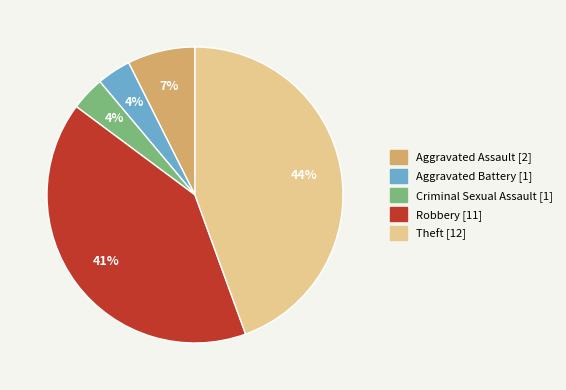

To the nearest percent, what is the difference between the Robbery and Aggravated Battery slice percentages?

37%